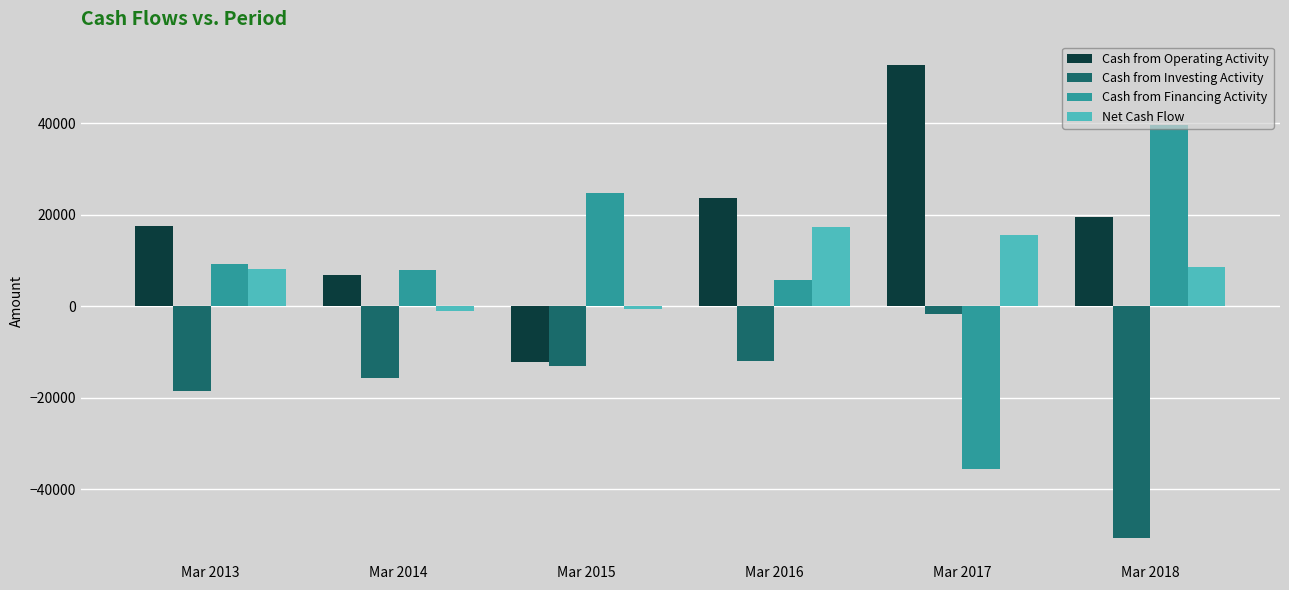

Which series has the largest range (max minus min)?

Cash from Financing Activity